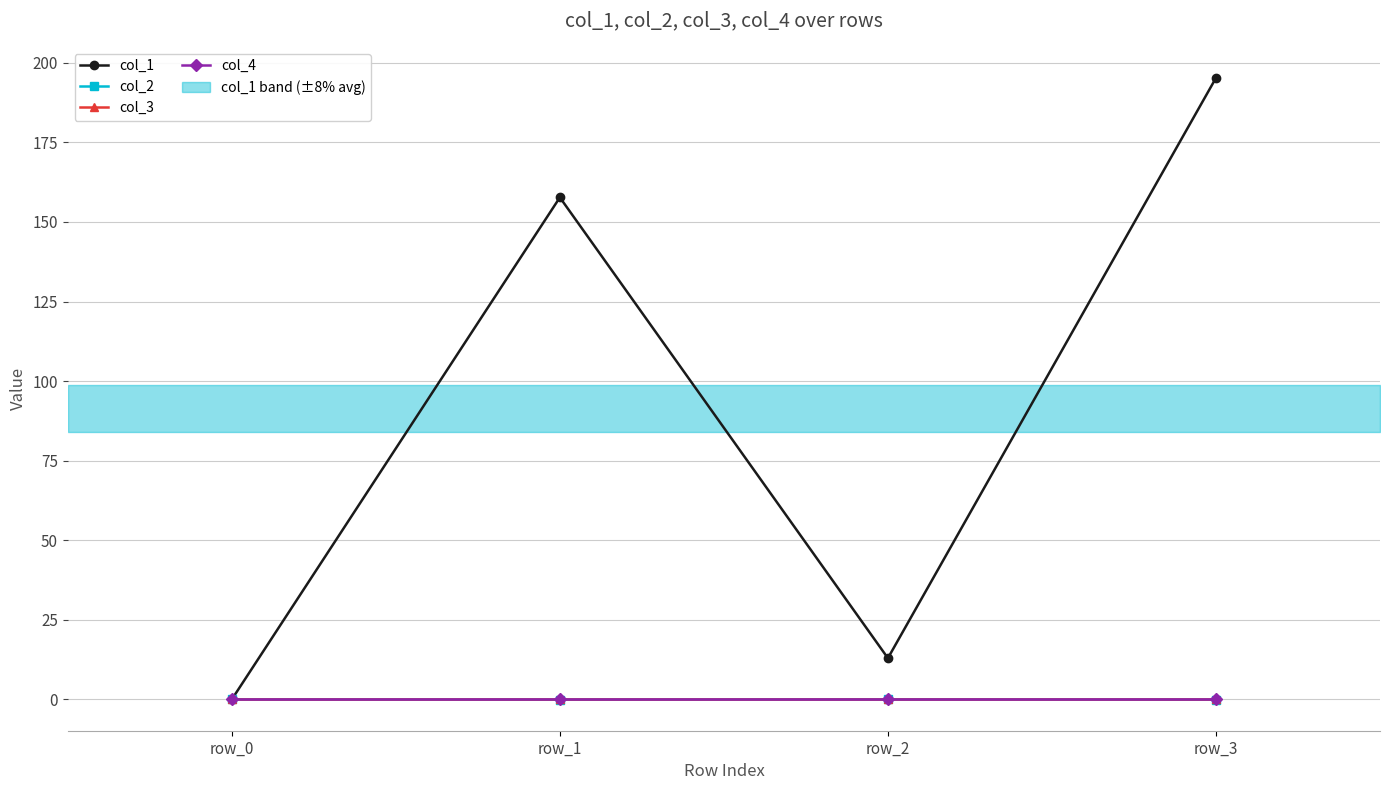

True or false: col_3 and col_1 cross at least once.

False